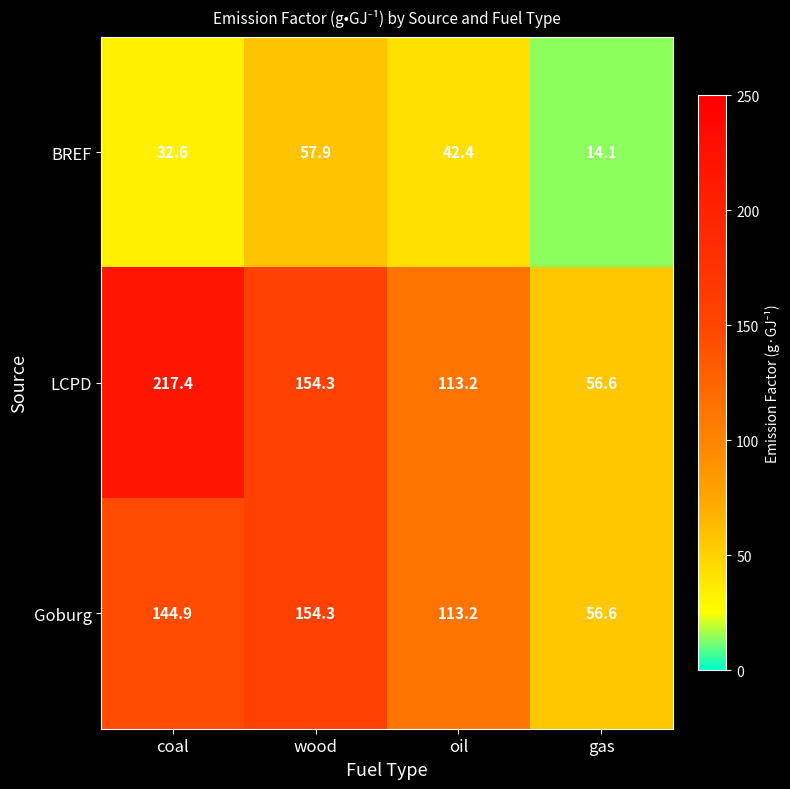

What is the total value across all series at gas?

127.3